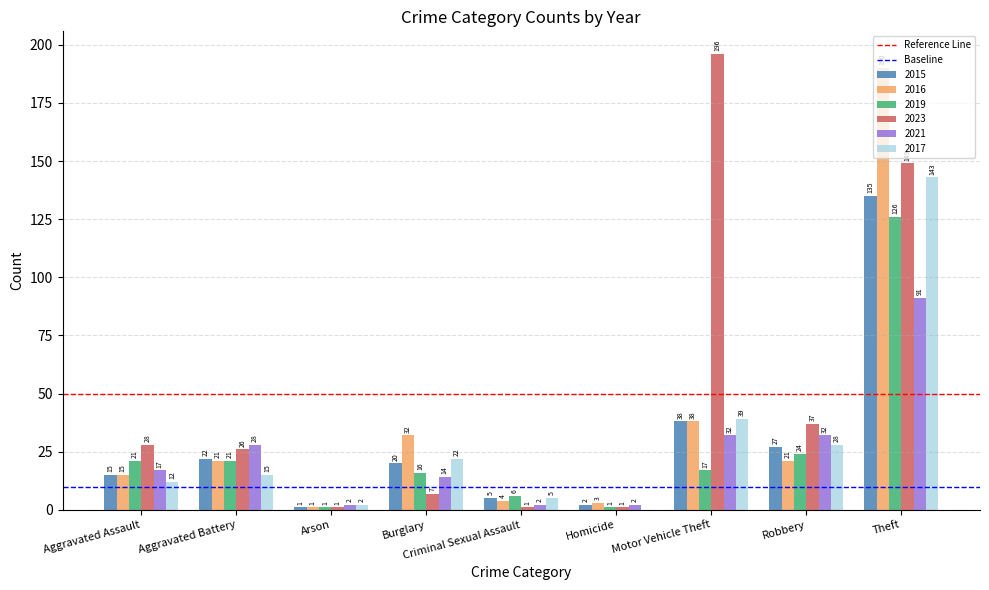

Which label corresponds to the largest value in the chart?

Motor Vehicle Theft